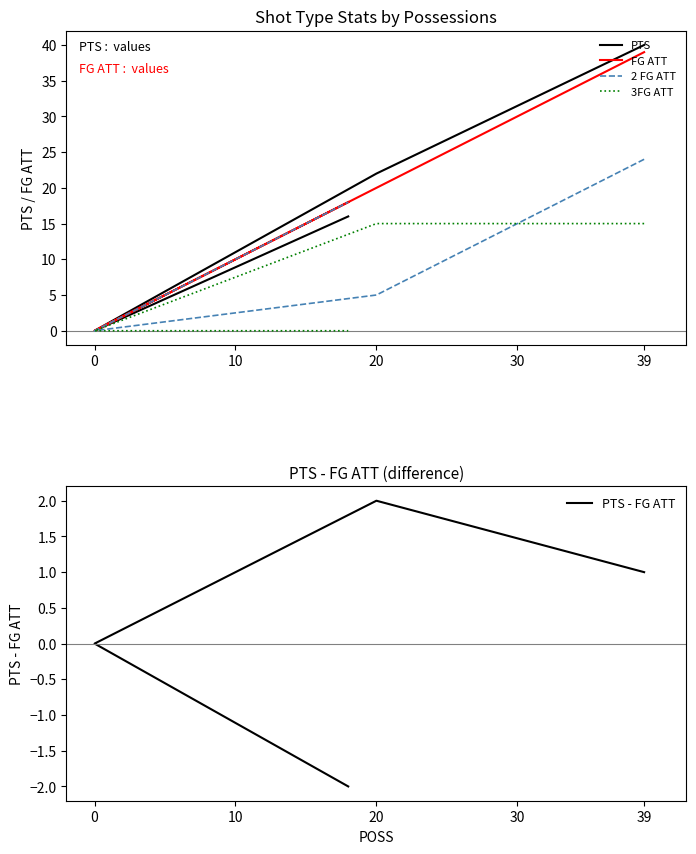

Reading left to right, what are all the values shown in this chart?

PTS: 40	22	0	0	16
FG ATT: 39	20	0	0	18
2 FG ATT: 24	5	0	0	18
3FG ATT: 15	15	0	0	0
PTS - FG ATT: 1	2	0	0	-2